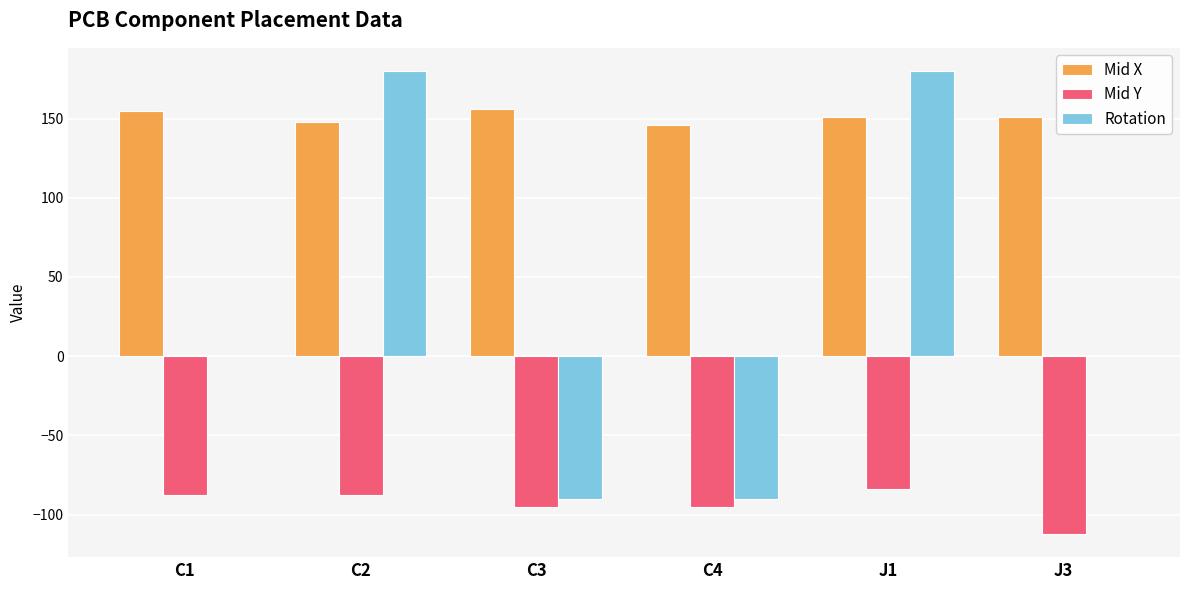

What is the sum of the Rotation values at C2 and J3?

180.0